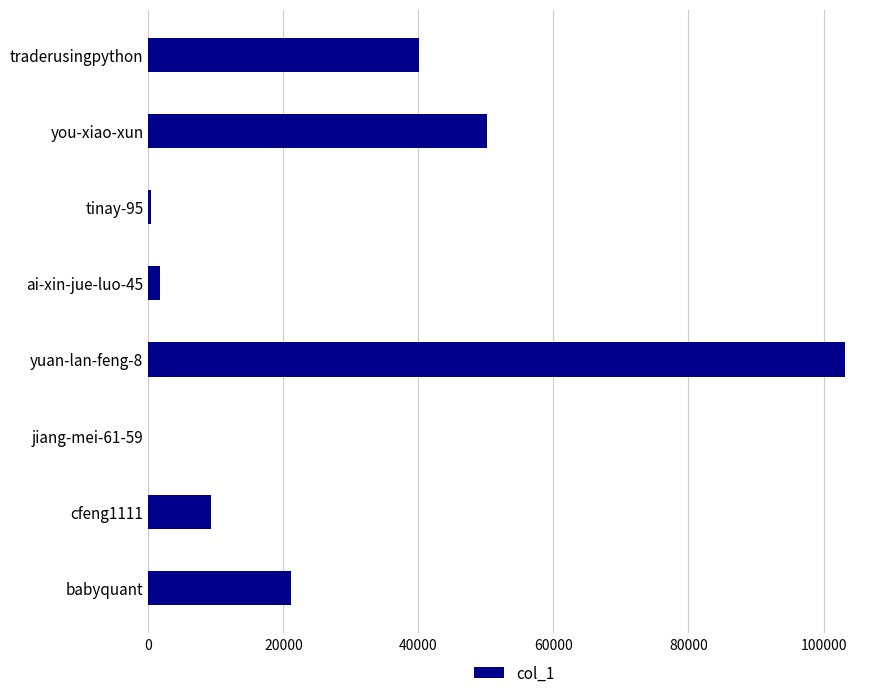

The value at babyquant is 21165. True or false?

True